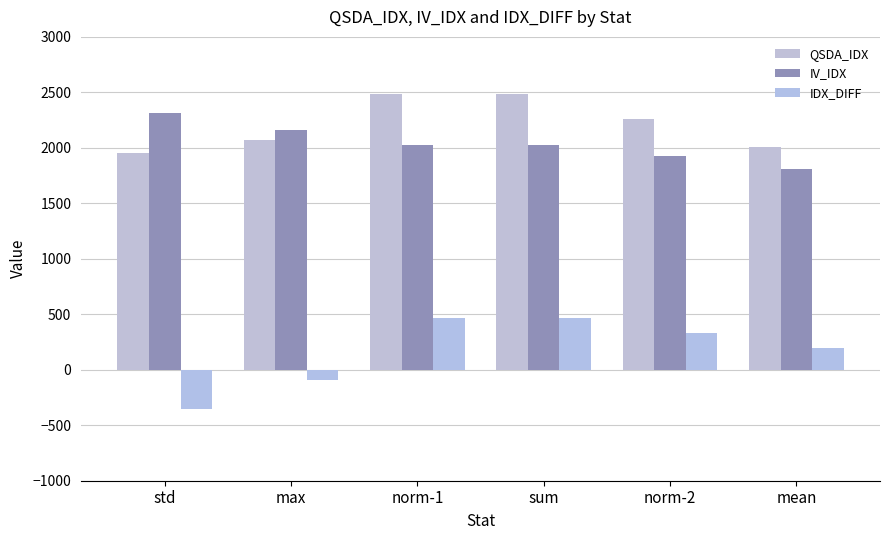

Reading right to left, list all the values displayed in this chart.

QSDA_IDX: 2011.2	2259.4	2488.9	2489.1	2070.9	1955.0
IV_IDX: 1813.7	1924.3	2021.6	2021.4	2163.4	2310.3
IDX_DIFF: 197.4	335.1	467.4	467.8	-92.5	-355.3